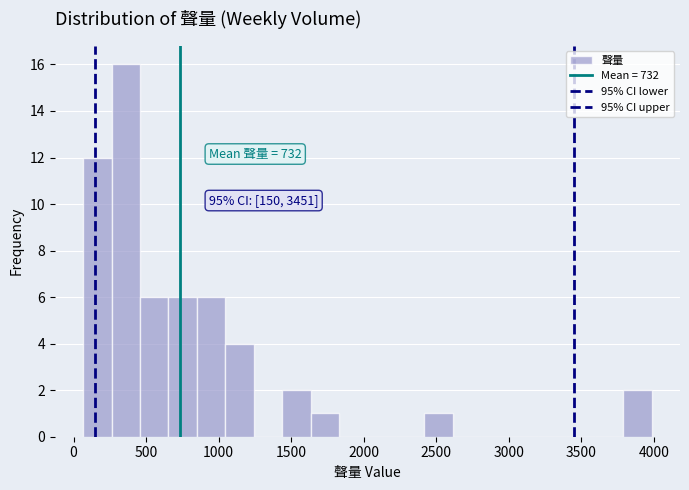

Around what value on the x-axis is the tallest bar? Give the approximate position of its centre, as read against the axis.

350